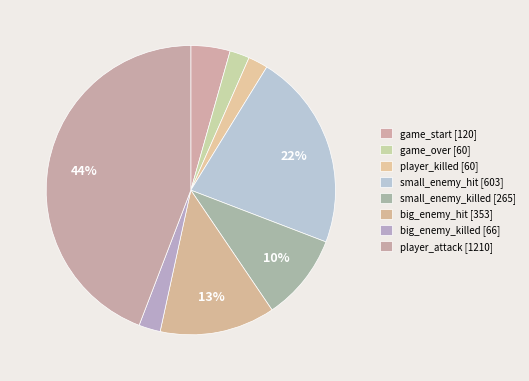

How many slices are in this pie chart?

8